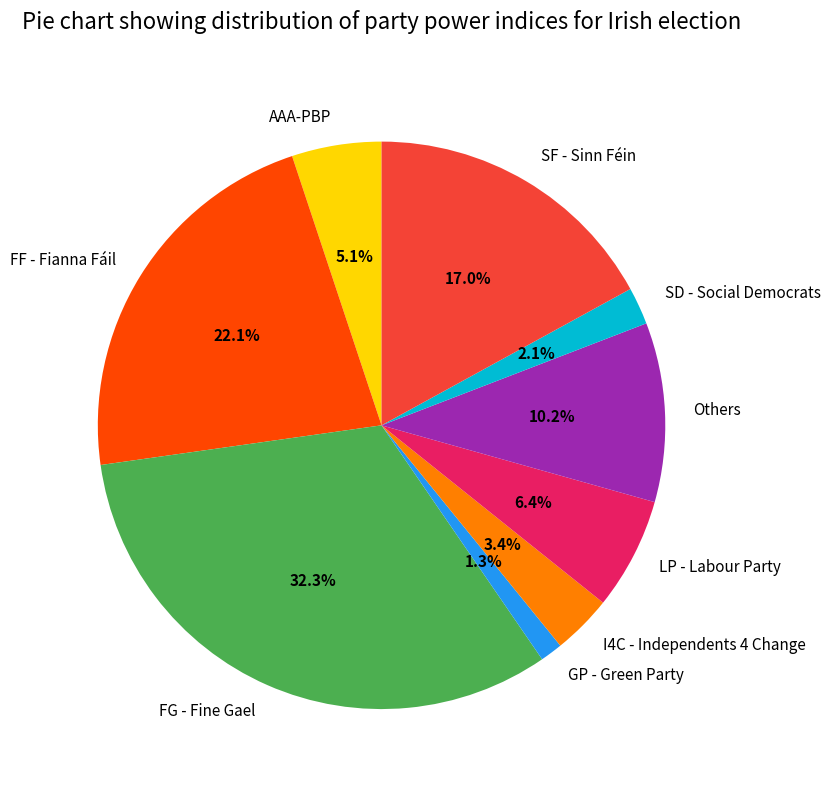

Which has a higher value, SF - Sinn Féin or GP - Green Party?

SF - Sinn Féin